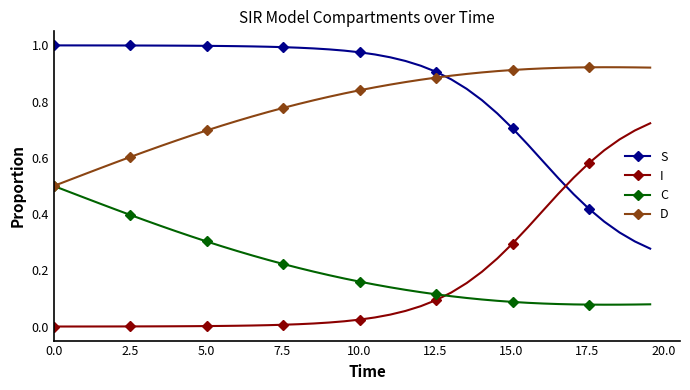

What is the sum of all I values?

6.5